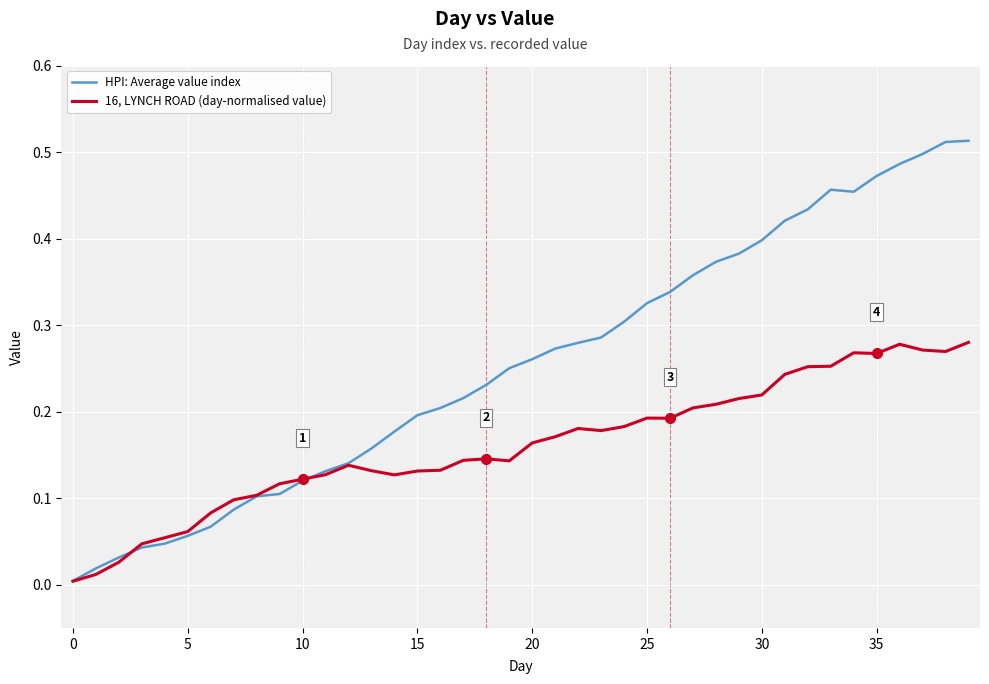

Which series has the largest range (max minus min)?

HPI: Average value index